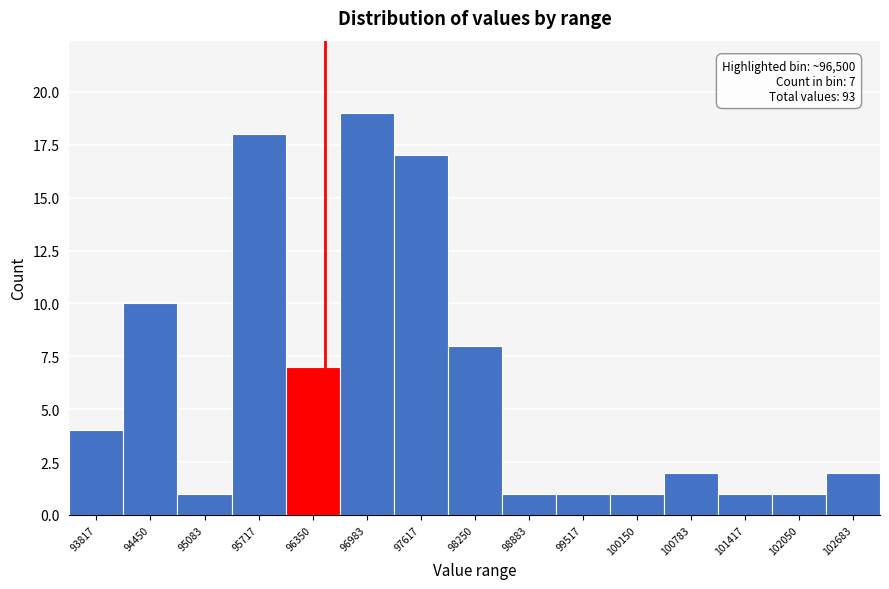

Over which range of the x-axis is the bar tallest?

96700 to 97300